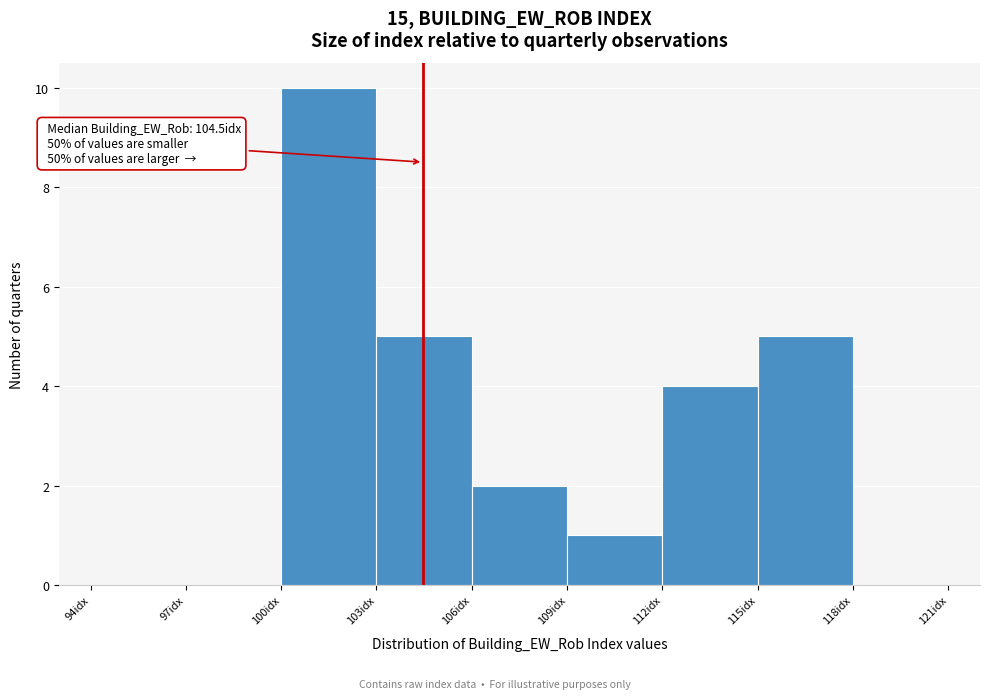

Over which range of the x-axis is the bar tallest?

100 to 103